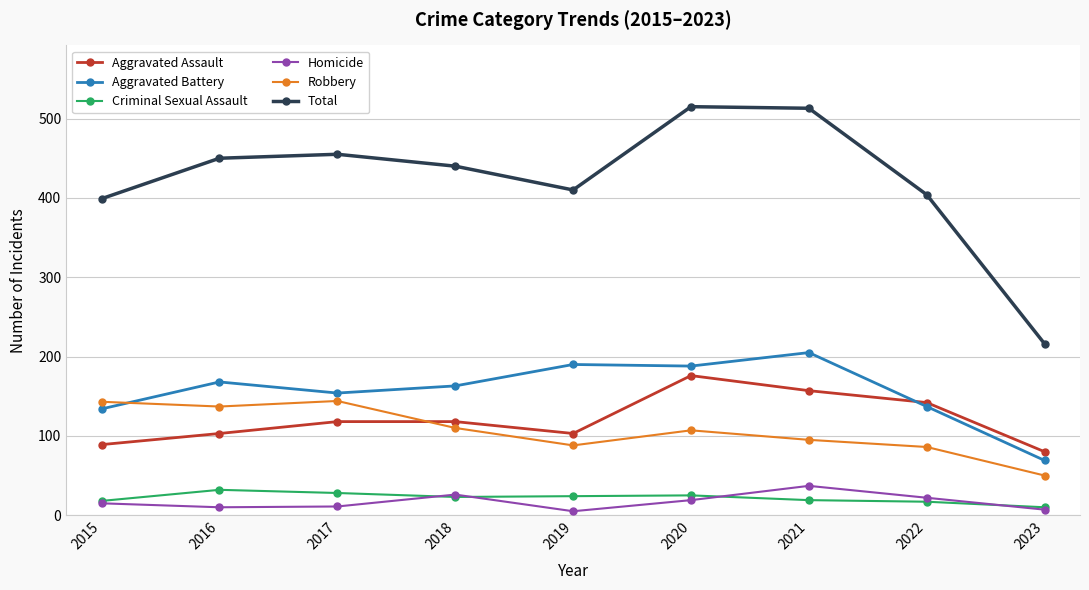

The value of Robbery at 2020 is 154. True or false?

False